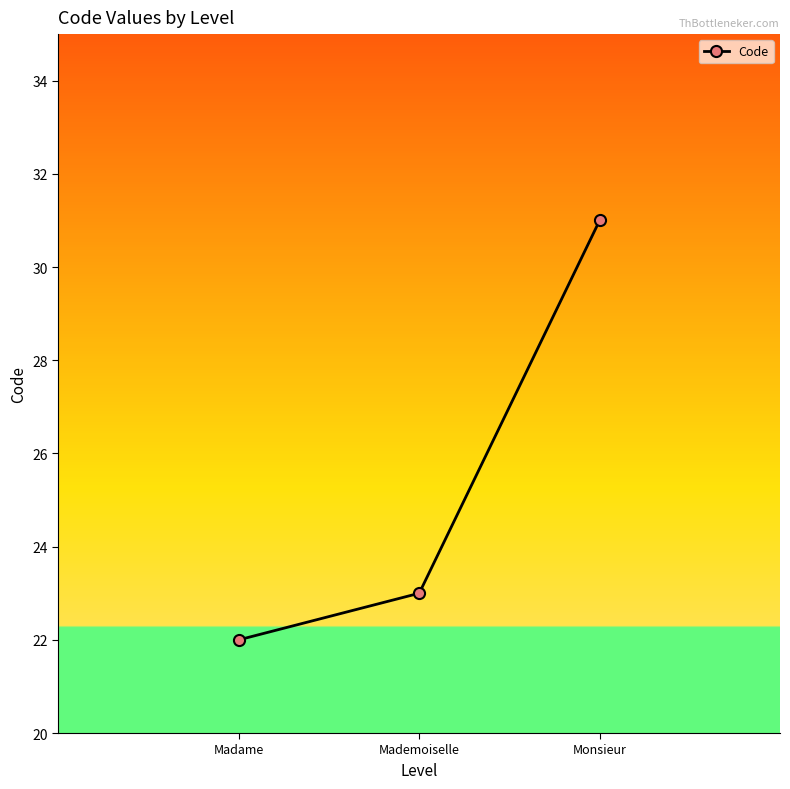

Reading right to left, transcribe all the data shown in this chart.

31	23	22